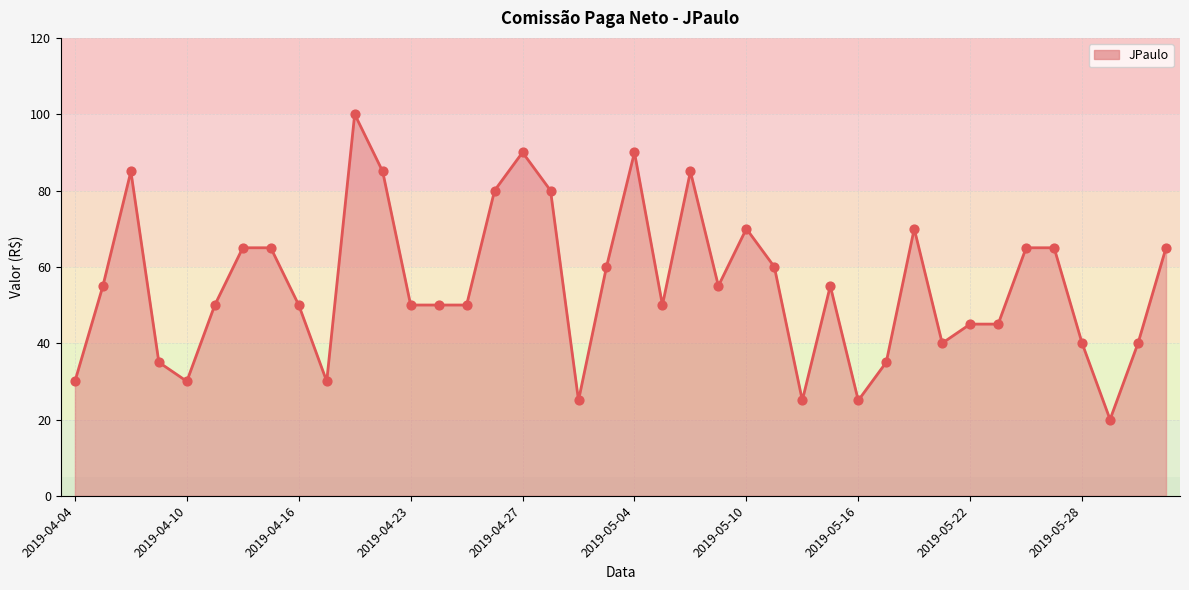

What is the greatest value displayed?

100